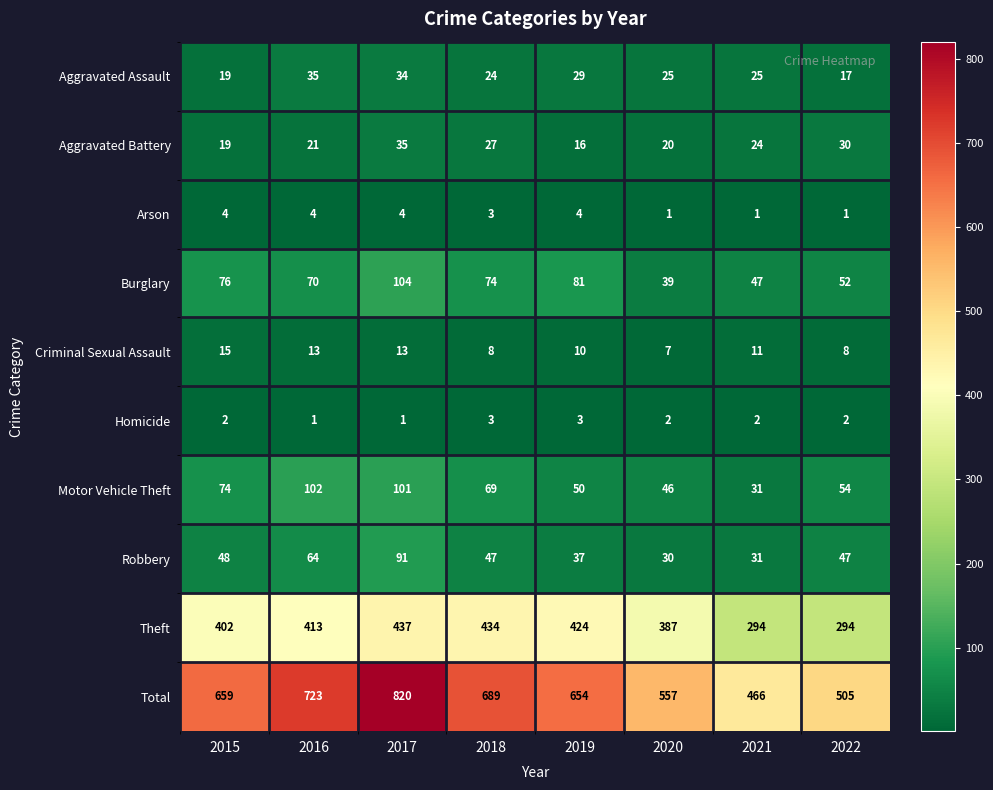

Rank the series at 2022 from lowest to highest value.

Arson, Homicide, Criminal Sexual Assault, Aggravated Assault, Aggravated Battery, Robbery, Burglary, Motor Vehicle Theft, Theft, Total